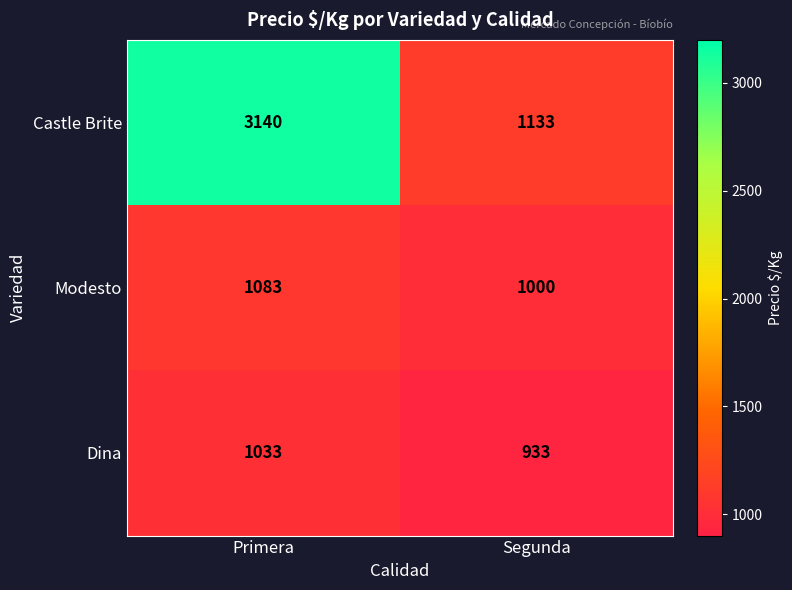

True or false: Dina has a value of 933 at Segunda.

True